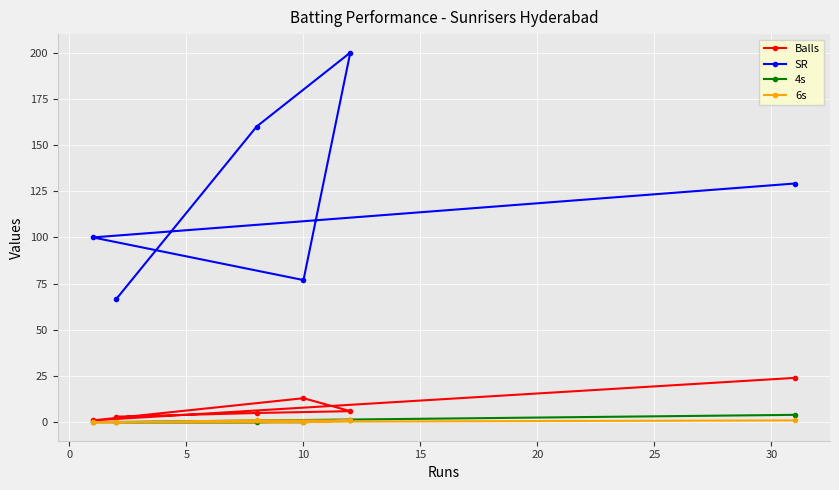

What is the value of the SR point at the 5th from the left?

200.0